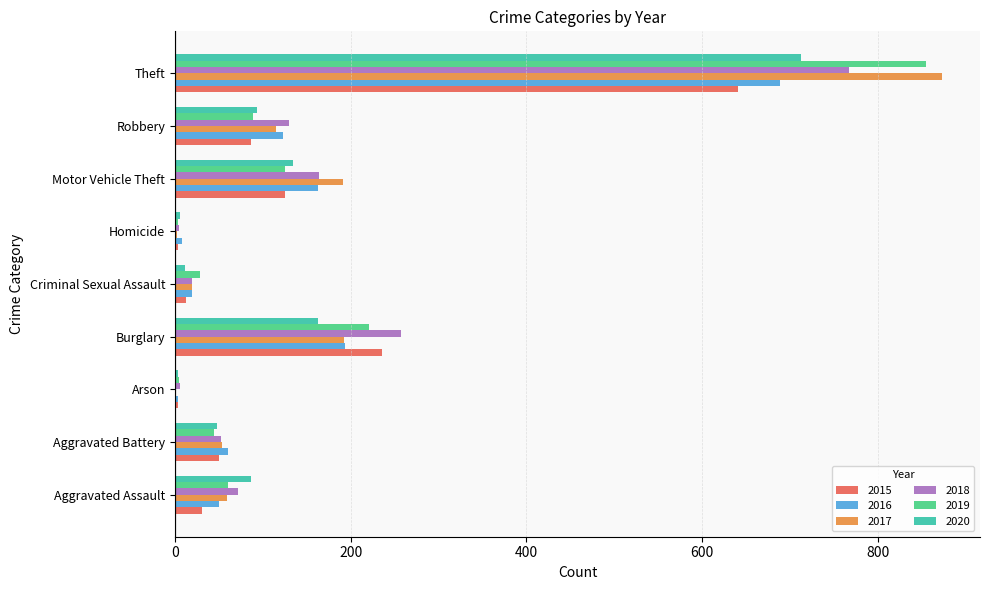

The 2019 series shows 1115 at Theft. True or false?

False